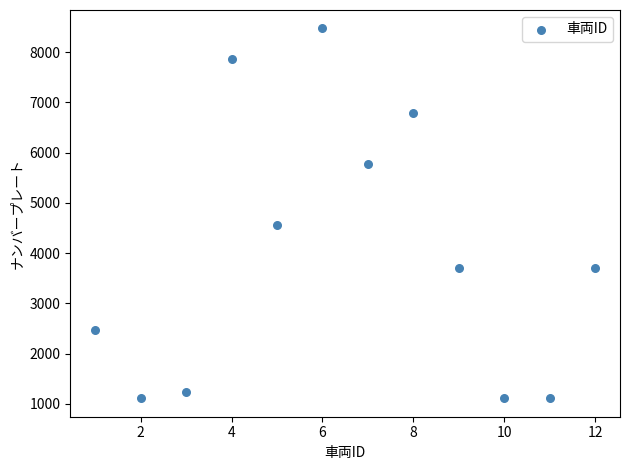

What is the average X value?

6